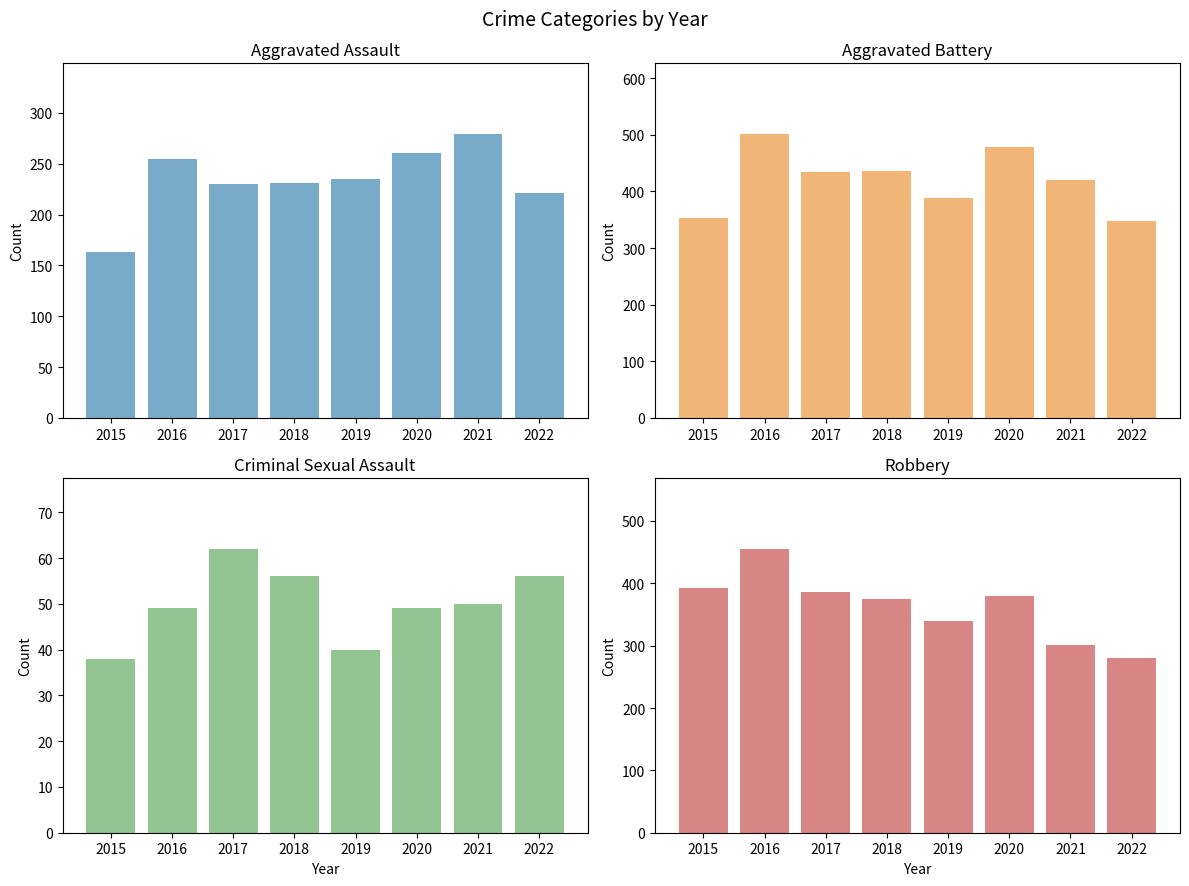

What value does the Criminal Sexual Assault series have at 2022, to the nearest 10?

60